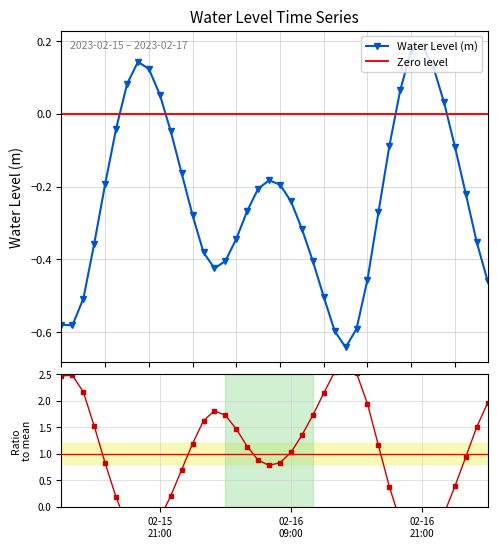

The value at 2023-02-16 19:00:00 is 0.0. True or false?

False